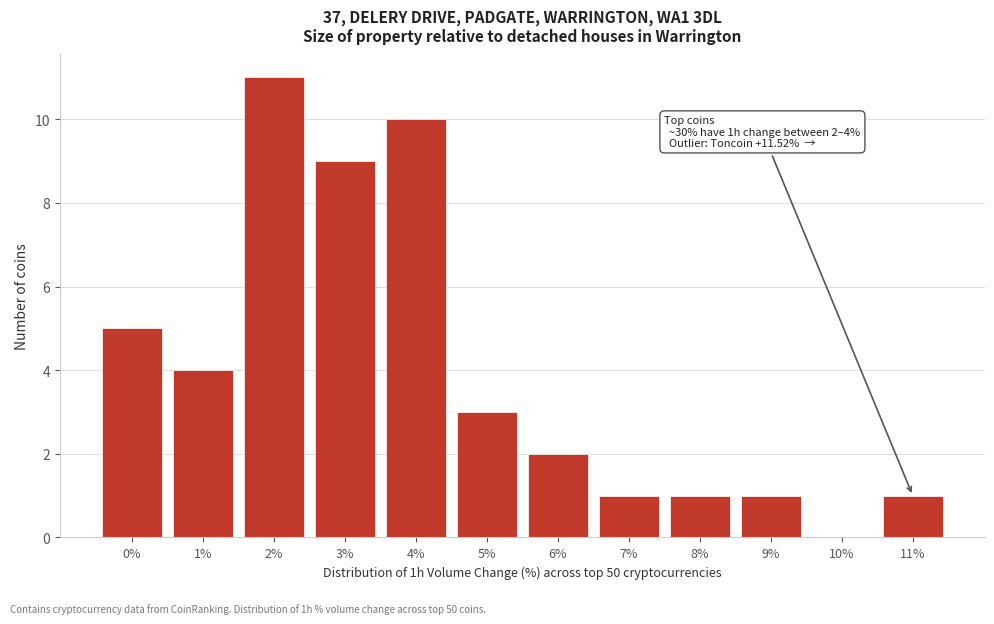

Reading left to right, extract all data points from this chart.

0%=5	1%=4	2%=11	3%=9	4%=10	5%=3	6%=2	7%=1	8%=1	9%=1	10%=0	11%=1